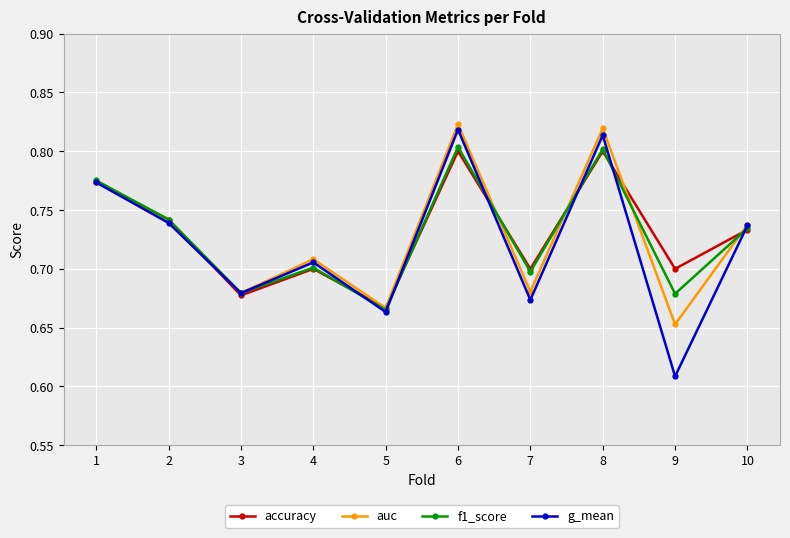

The accuracy series shows 0.9 at 3. True or false?

False